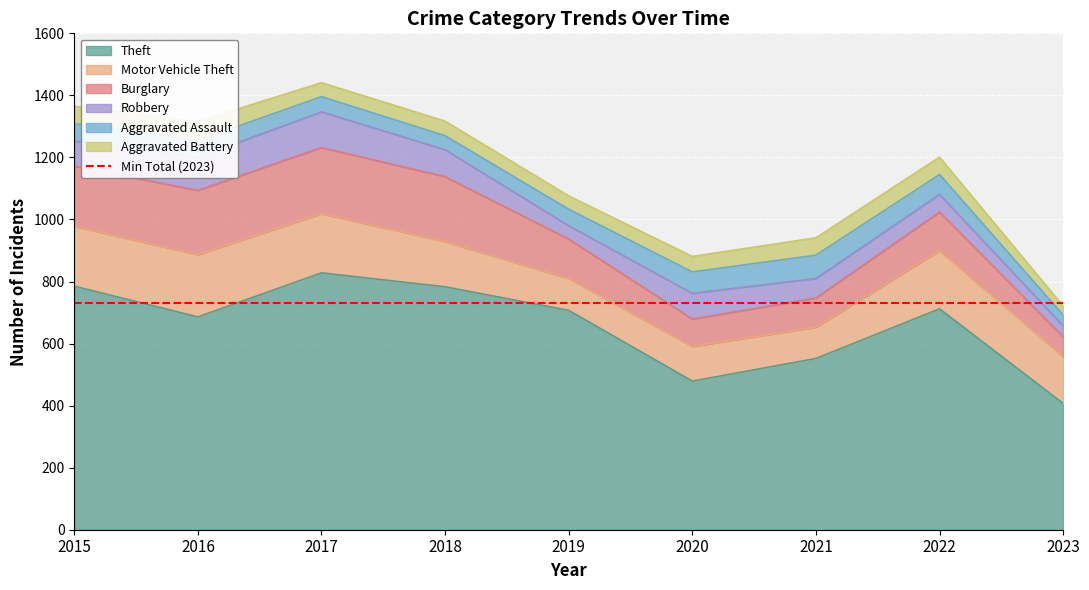

What is the difference between the second highest and minimum values in the Motor Vehicle Theft series?

92